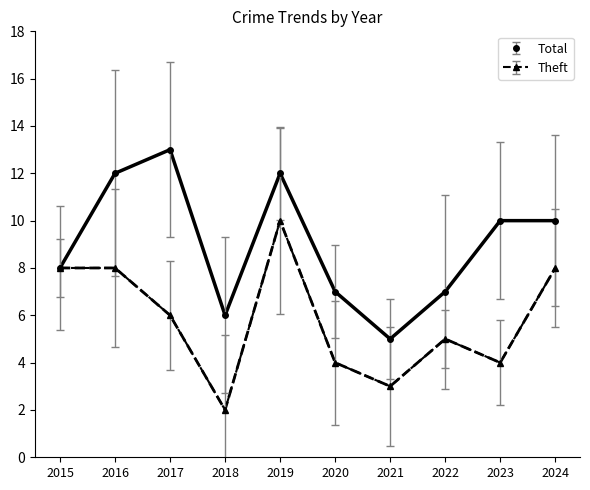

Which label corresponds to the smallest value in the chart?

2018